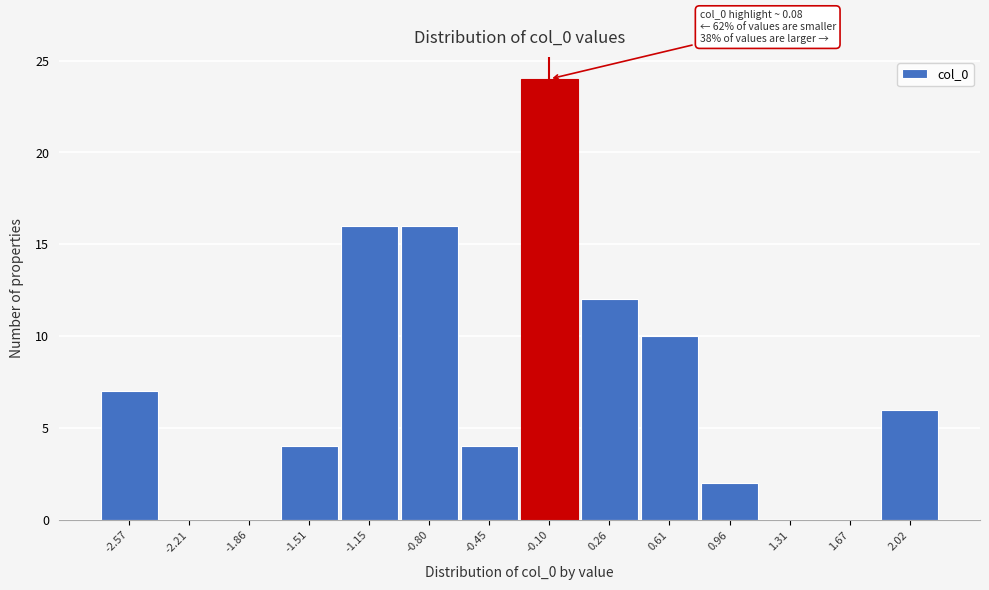

Reading right to left, what are all the values shown in this chart?

2.02=6	1.67=0	1.31=0	0.96=2	0.61=10	0.26=12	-0.10=24	-0.45=4	-0.80=16	-1.15=16	-1.51=4	-1.86=0	-2.21=0	-2.57=7